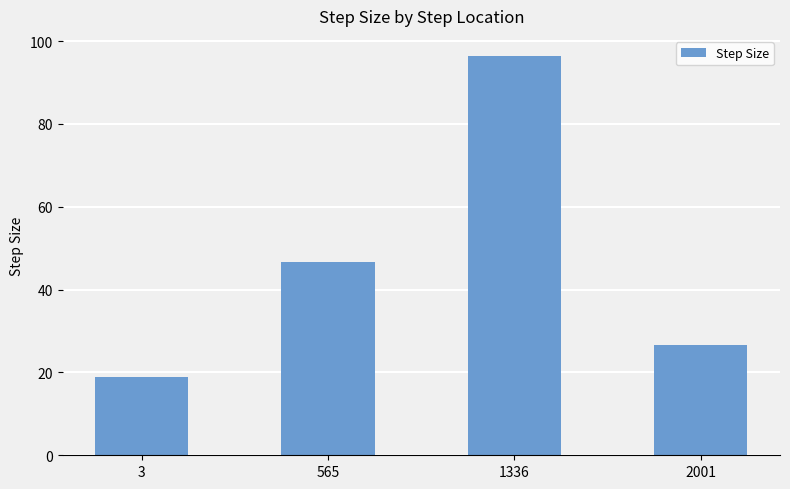

What is the sum of all values?

188.5